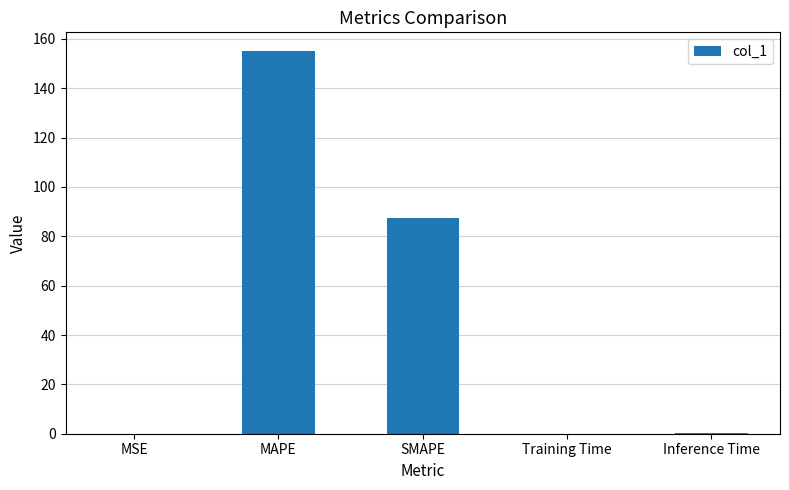

Reading left to right, extract all data points from this chart.

MSE=0.1	MAPE=154.9	SMAPE=87.3	Training Time=0.1	Inference Time=0.1